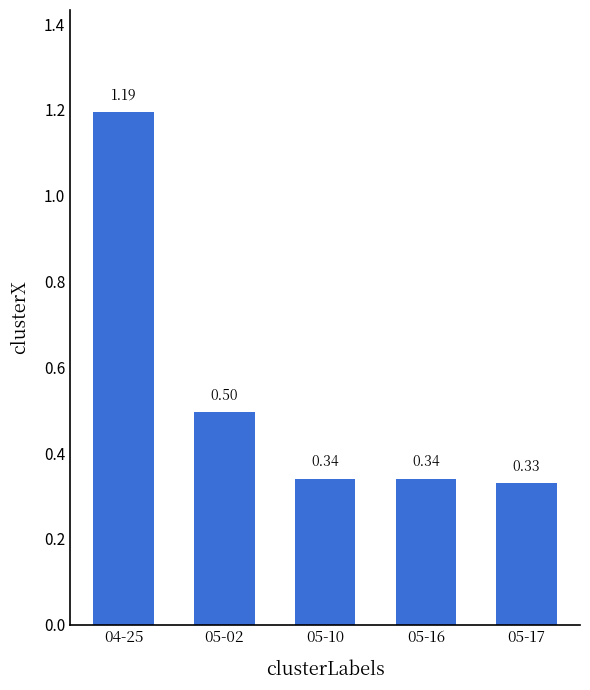

What is the difference between the values at 04-25 and 05-16?

0.9